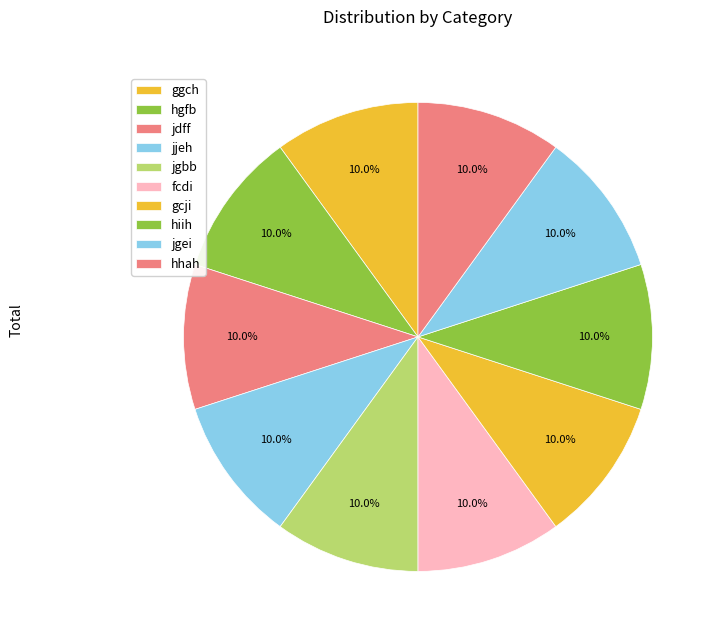

Do hiih and gcji together represent more than half of the pie?

No